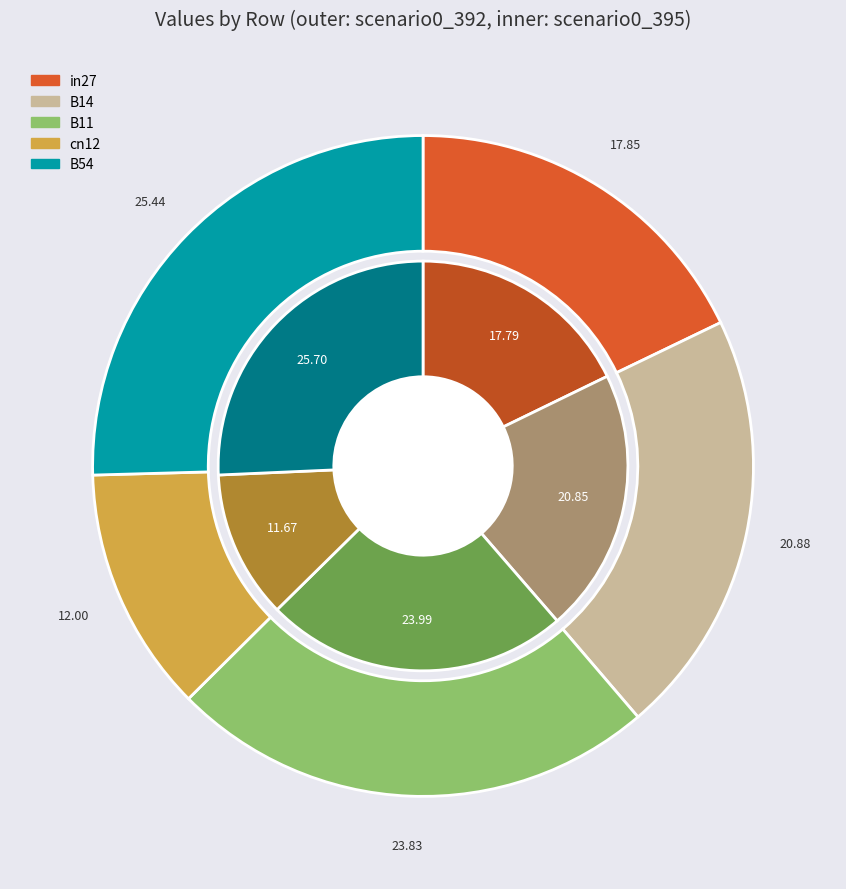

Rank the categories by job193_scenario0_392 value from lowest to highest.

cn12, in27, B14, B11, B54